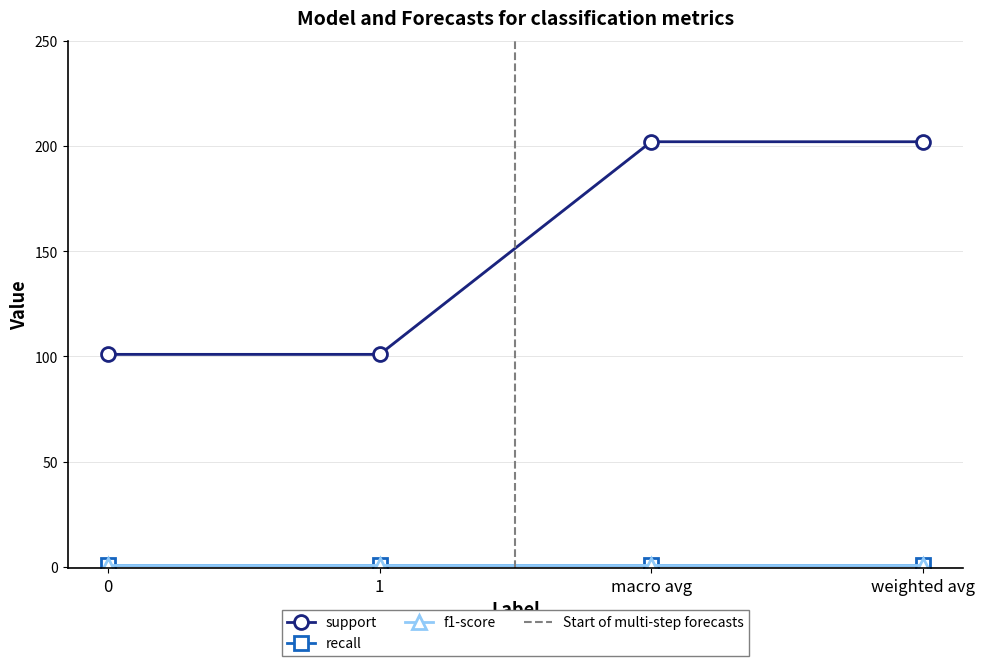

What is the minimum value for f1-score?

1